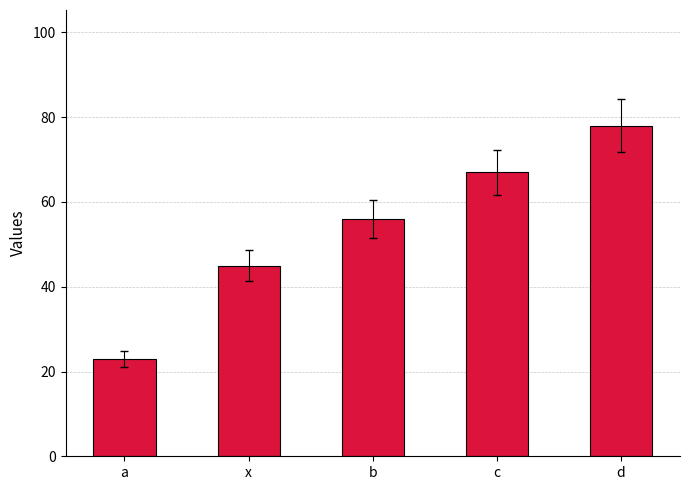

Rank the categories by value from lowest to highest.

a, x, b, c, d